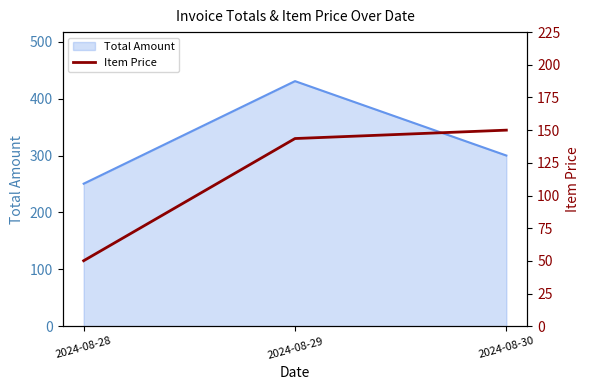

Where is Total Amount nearest to the value 340?

2024-08-30